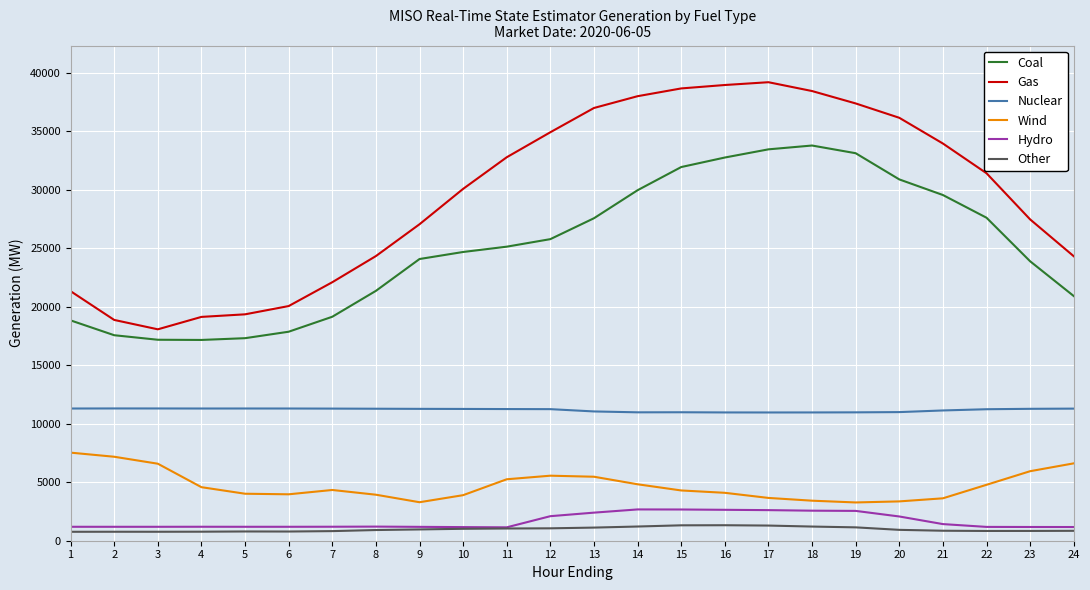

Reading right to left, extract all data points from this chart.

Coal: 24=20923.5	23=23896.7	22=27621.9	21=29563.9	20=30898.6	19=33138.3	18=33796.6	17=33469.7	16=32769.9	15=31955.4	14=29974.6	13=27578.1	12=25790.9	11=25146.3	10=24692.2	9=24090.3	8=21367.5	7=19153.2	6=17873.4	5=17320.6	4=17169.8	3=17186.4	2=17573.8	1=18842.7
Gas: 24=24328.1	23=27478.0	22=31426.0	21=33968.1	20=36167.8	19=37395.5	18=38455.5	17=39210.4	16=38971.5	15=38679.0	14=38014.8	13=37006.6	12=34932.6	11=32793.9	10=30089.8	9=27063.8	8=24342.5	7=22106.5	6=20067.5	5=19360.4	4=19140.6	3=18078.7	2=18881.3	1=21340.1
Nuclear: 24=11297.1	23=11280.2	22=11244.8	21=11139.7	20=10999.1	19=10978.3	18=10970.1	17=10967.8	16=10970.4	15=10985.8	14=10980.0	13=11055.6	12=11251.8	11=11259.4	10=11269.9	9=11276.8	8=11287.7	7=11298.6	6=11306.1	5=11307.5	4=11306.0	3=11310.4	2=11311.8	1=11305.7
Wind: 24=6616.7	23=5945.5	22=4782.6	21=3626.5	20=3363.0	19=3272.7	18=3423.5	17=3659.6	16=4097.1	15=4298.5	14=4826.7	13=5472.6	12=5561.1	11=5255.4	10=3895.7	9=3292.2	8=3934.8	7=4339.3	6=3969.6	5=4018.6	4=4578.8	3=6585.6	2=7181.3	1=7532.8
Hydro: 24=1171.3	23=1174.5	22=1182.1	21=1422.0	20=2073.2	19=2550.8	18=2568.9	17=2616.4	16=2643.6	15=2670.2	14=2676.2	13=2401.7	12=2099.1	11=1145.4	10=1164.4	9=1186.0	8=1207.3	7=1196.2	6=1191.9	5=1191.6	4=1194.4	3=1191.1	2=1190.8	1=1192.1
Other: 24=846.8	23=837.2	22=834.6	21=854.3	20=929.7	19=1142.9	18=1211.1	17=1296.7	16=1325.0	15=1317.1	14=1214.8	13=1122.9	12=1060.4	11=1046.6	10=1020.3	9=965.4	8=914.3	7=821.6	6=786.4	5=791.3	4=772.0	3=766.3	2=767.5	1=763.8